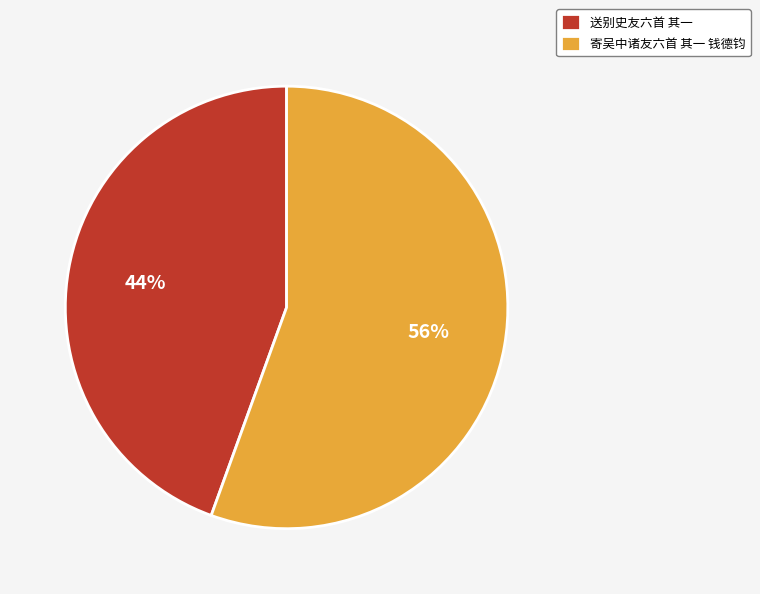

To the nearest percent, what is the combined percentage of 寄吴中诸友六首 其一 钱德钧 and 送别史友六首 其一?

100%